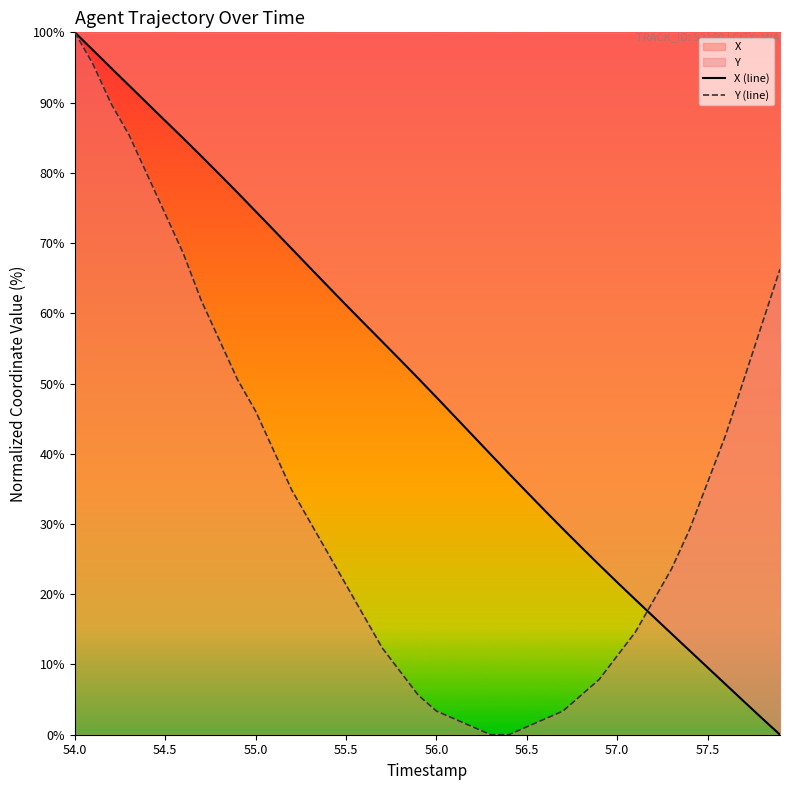

The X (line) series shows 25.1 at 55.5. True or false?

False